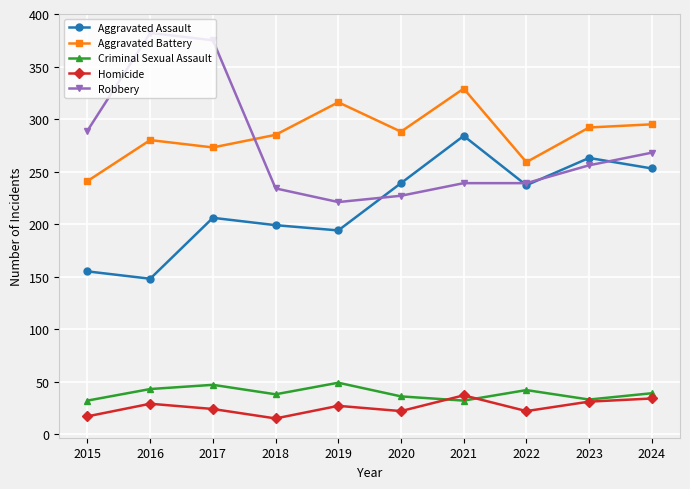

What are all the series names shown in the legend?

Aggravated Assault, Aggravated Battery, Criminal Sexual Assault, Homicide, Robbery